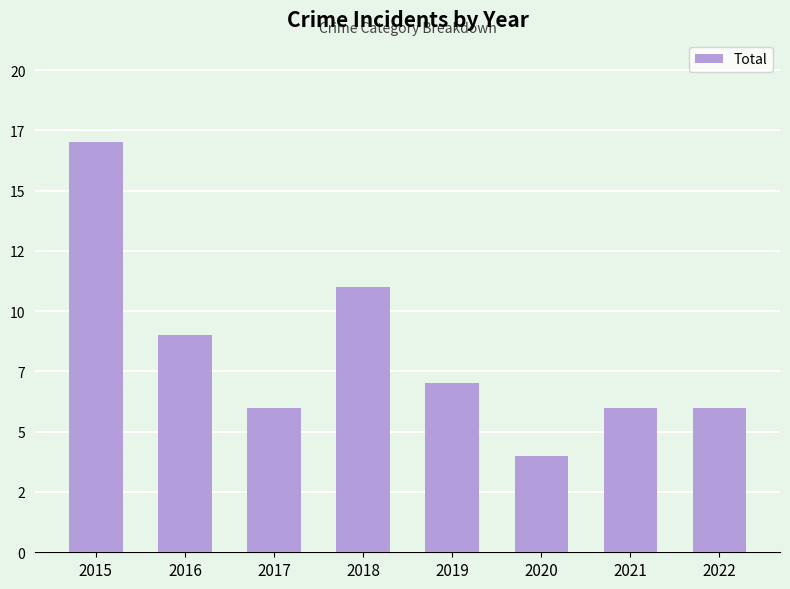

How many data points does each series have?

8